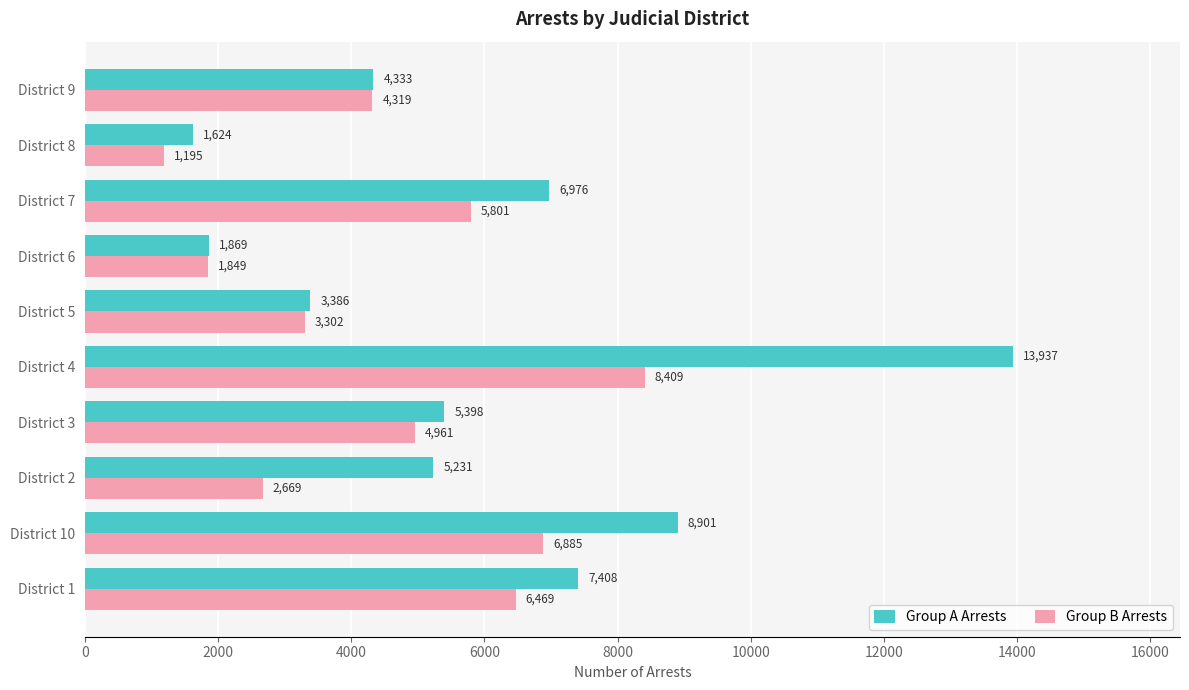

How many categories are shown in the chart?

10